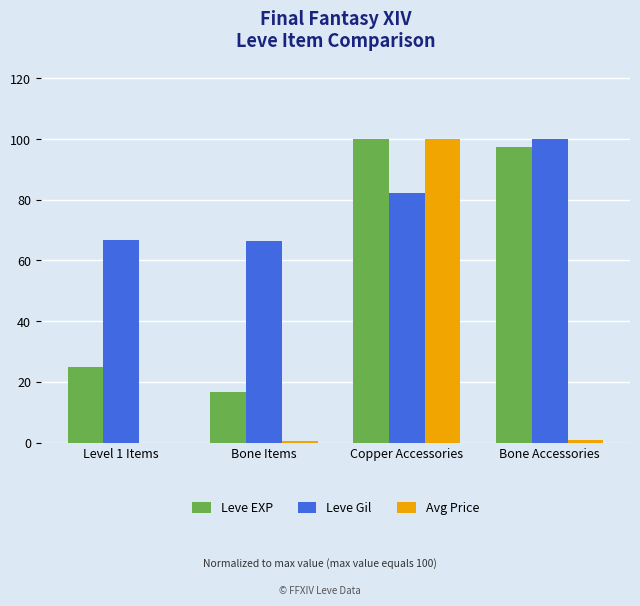

Which series has the largest total across all categories?

Leve Gil